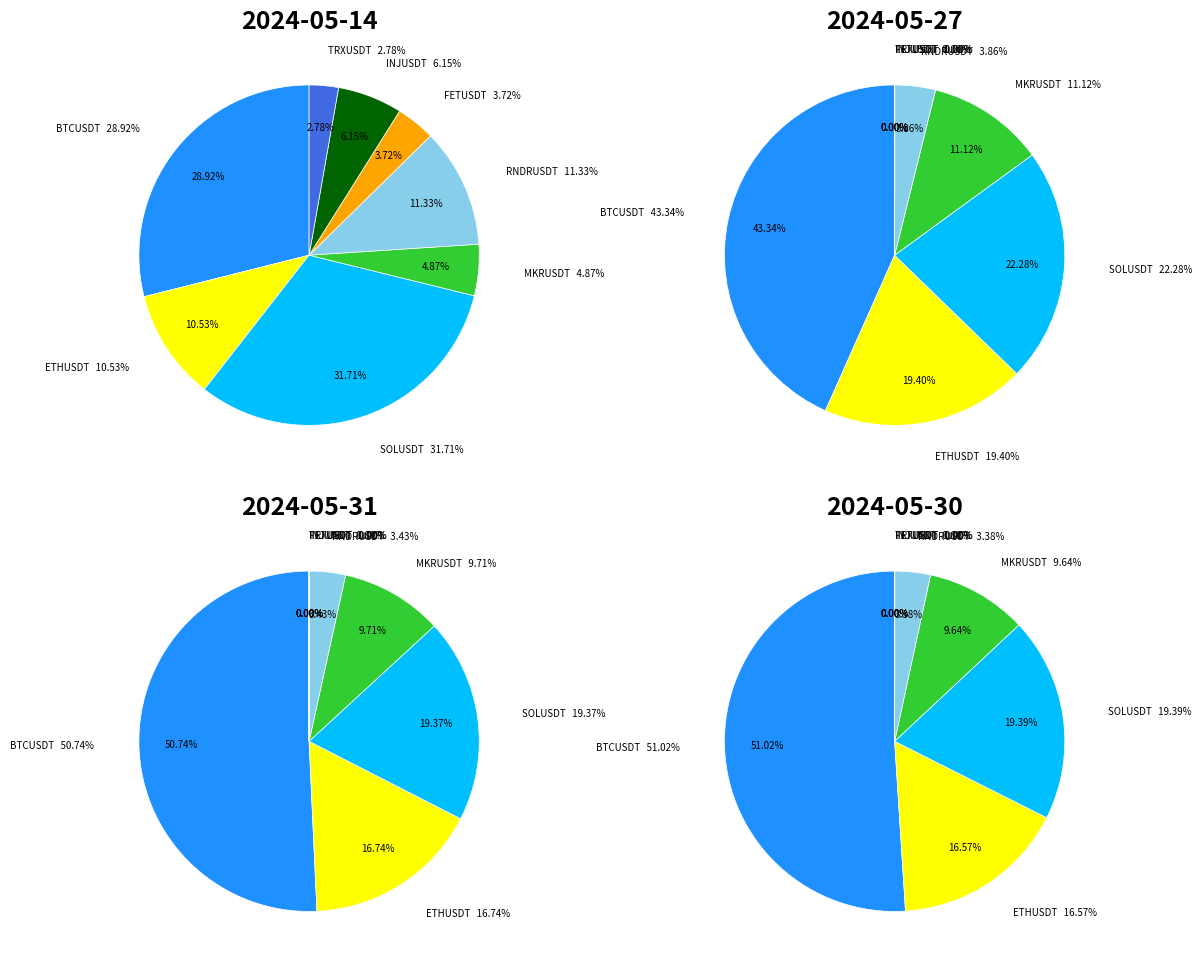

Count the number of slices in the pie.

12